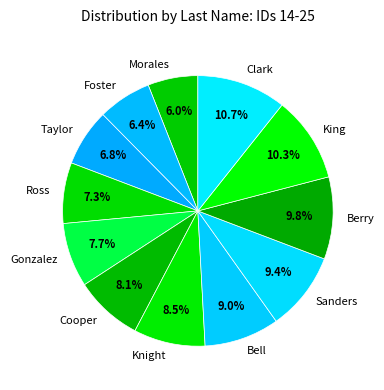

To the nearest percent, what percentage of the pie is Ross?

7%